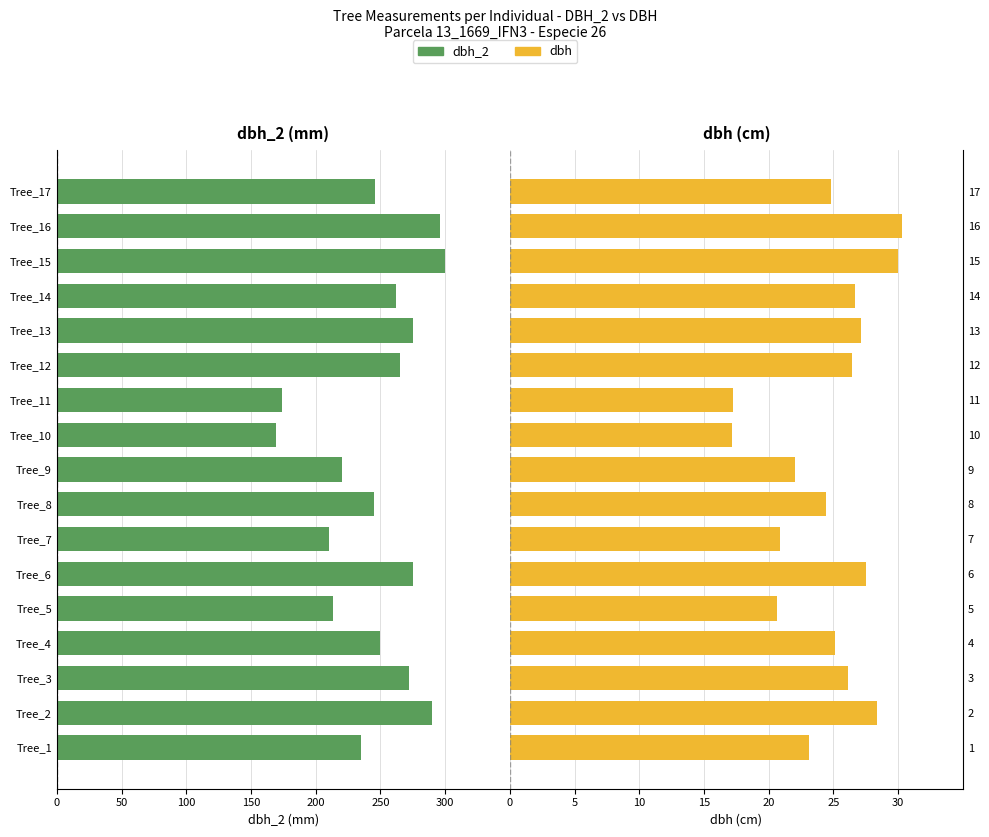

Which series has the largest total across all categories?

dbh